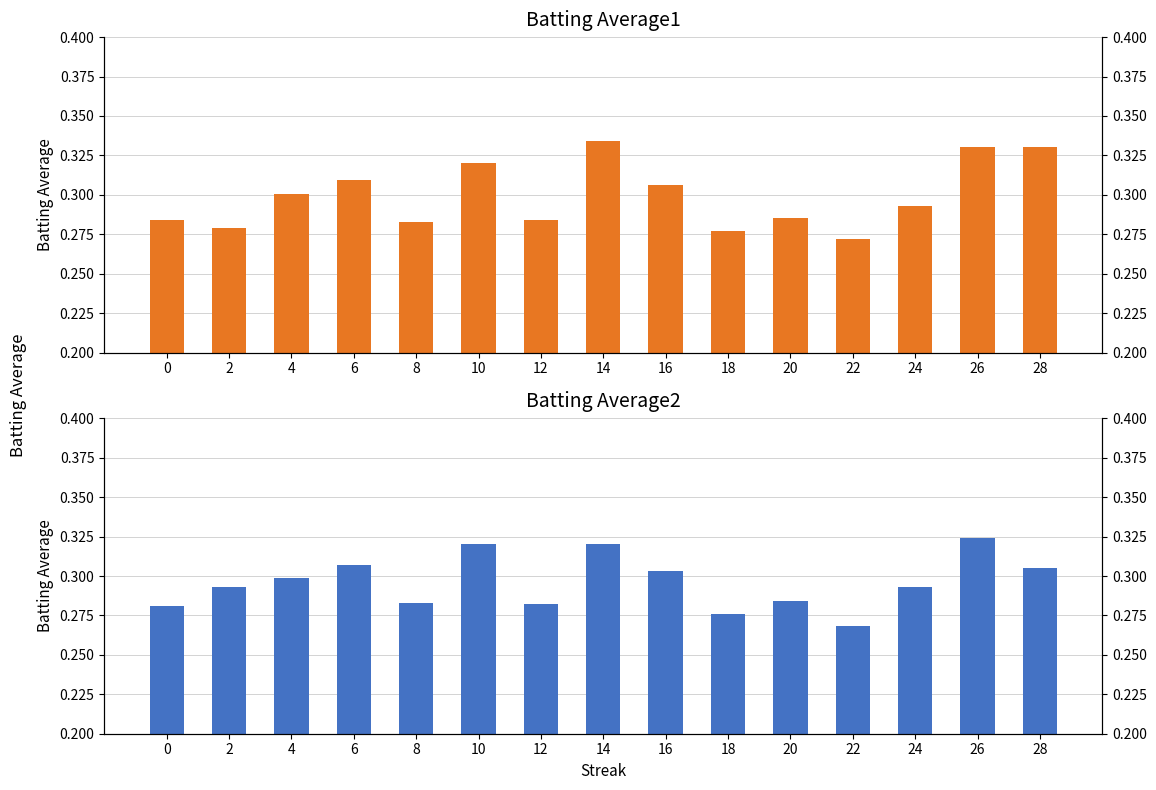

How many Batting Average1 values are between 0 and 1?

15